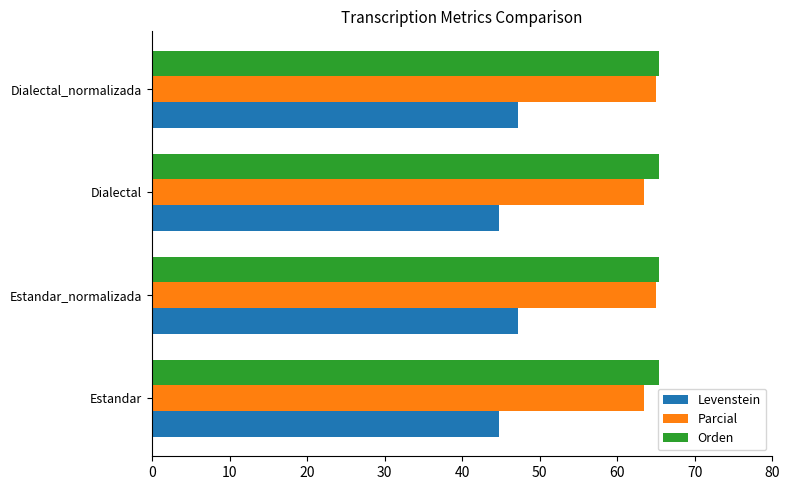

What is the greatest value displayed?

65.5